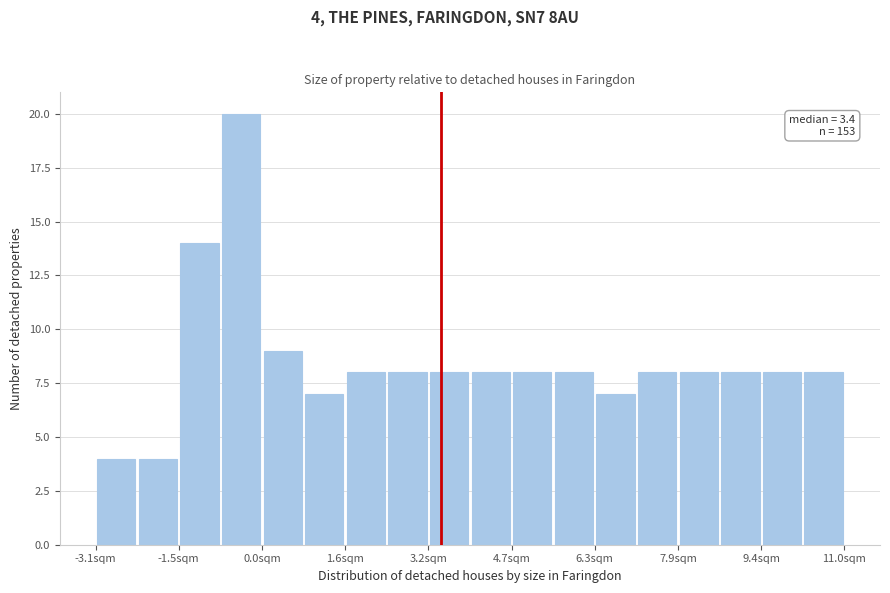

Around what value on the x-axis is the tallest bar? Give the approximate position of its centre, as read against the axis.

-0.4